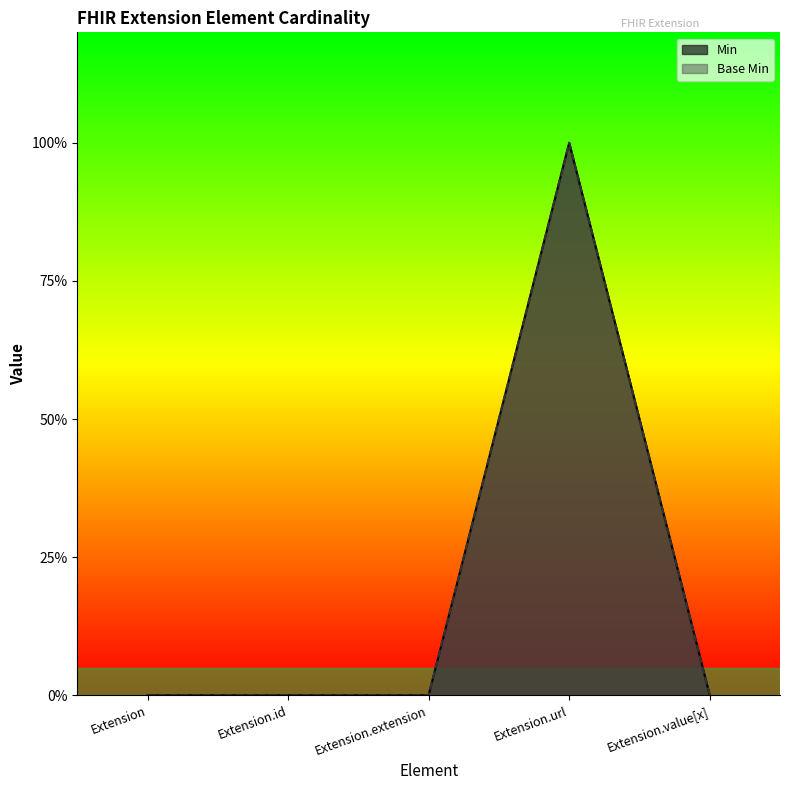

How many values in the Min series exceed 0?

1